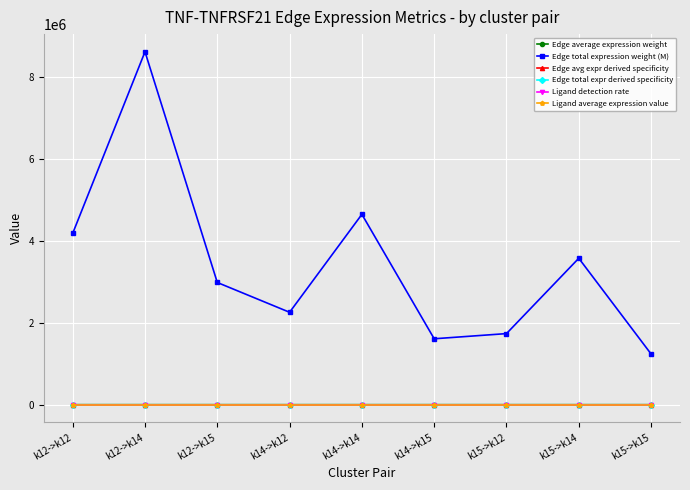

How many interior local peaks does the Edge total expression weight (M) series have?

3